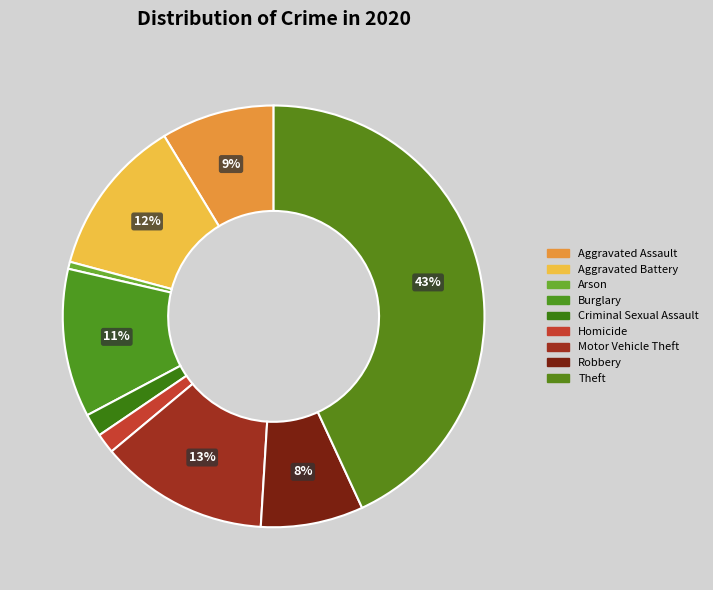

True or false: Arson accounts for 11% of the total.

False